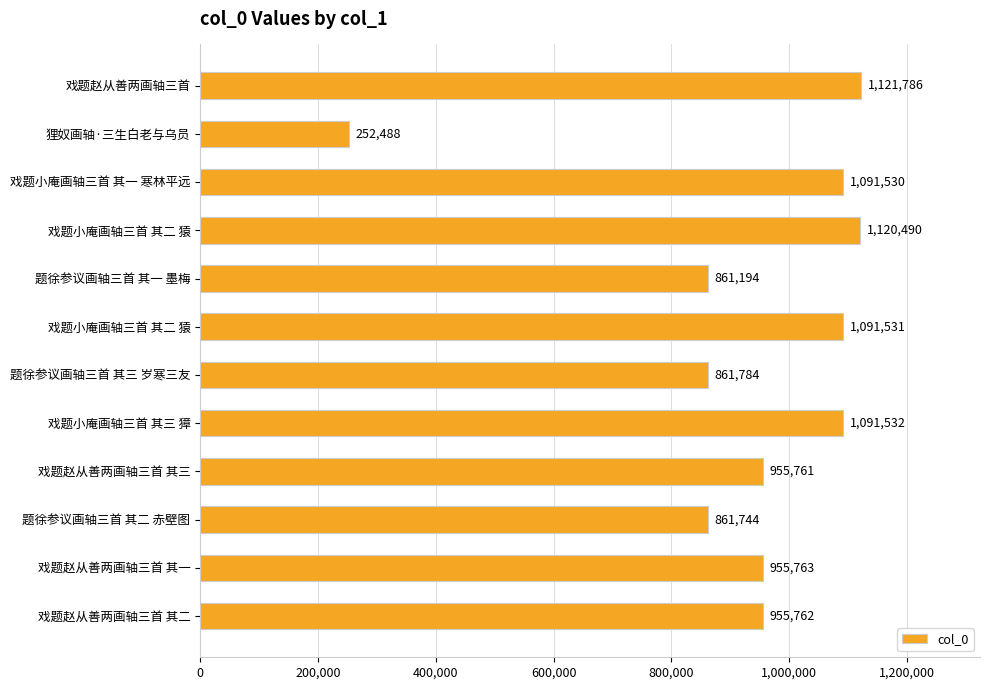

Which label corresponds to the largest value in the chart?

戏题赵从善两画轴三首